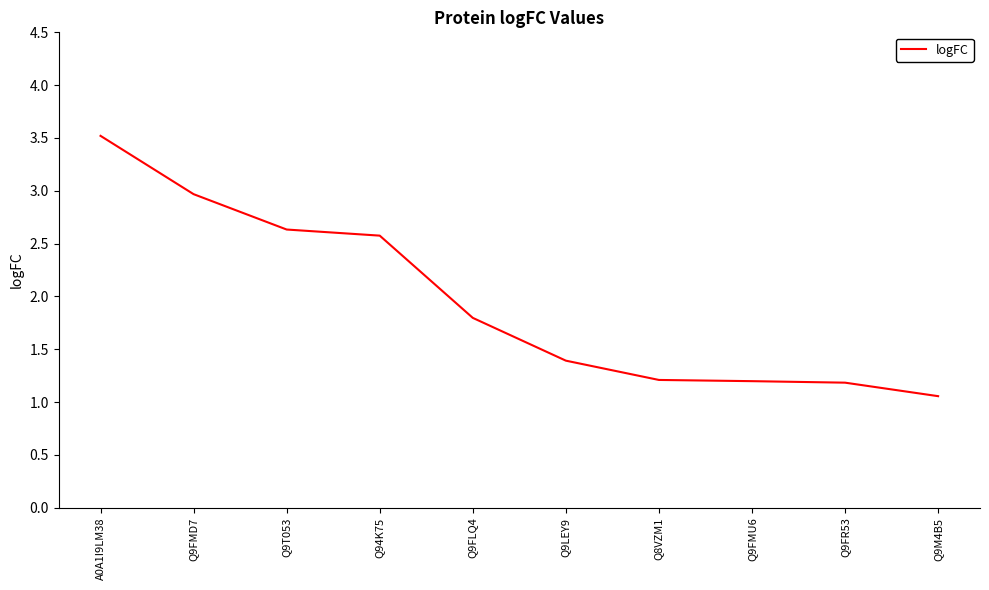

The value at Q9FLQ4 is 1.8. True or false?

True